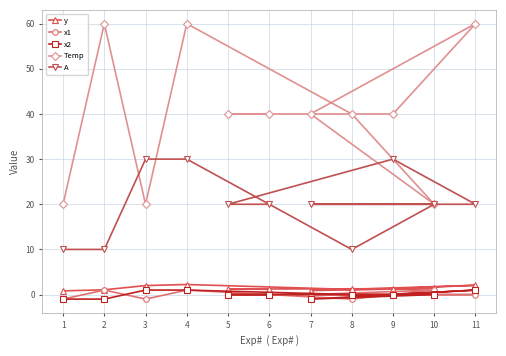

What is the total value across all series at 3?

52.0